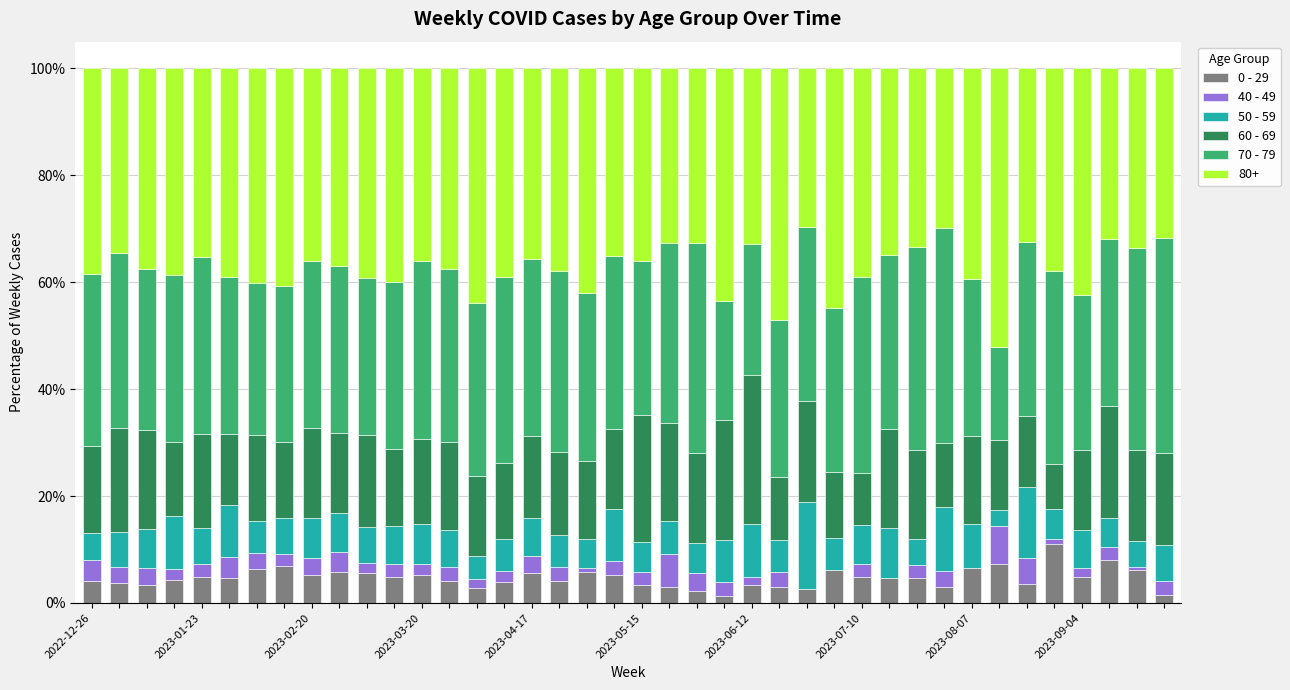

What is the maximum value for 0 - 29?

11.1